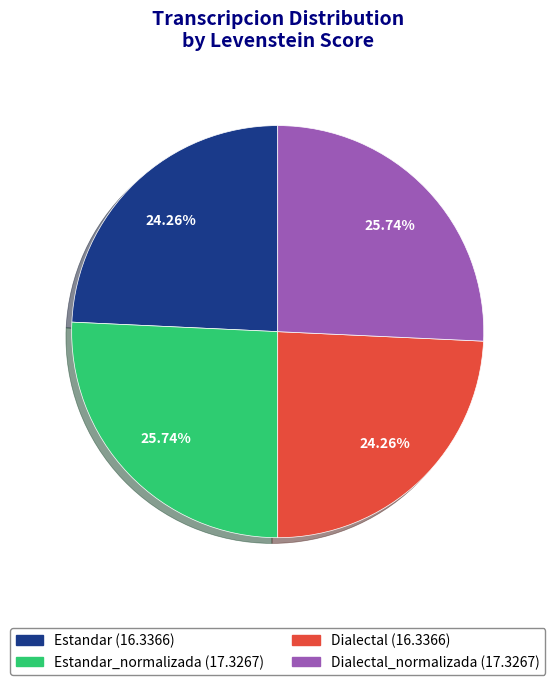

Is there a majority slice in this chart?

No